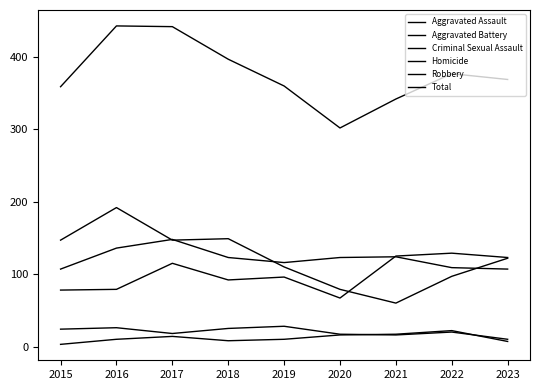

True or false: Homicide has a value of 10 at 2016.

True